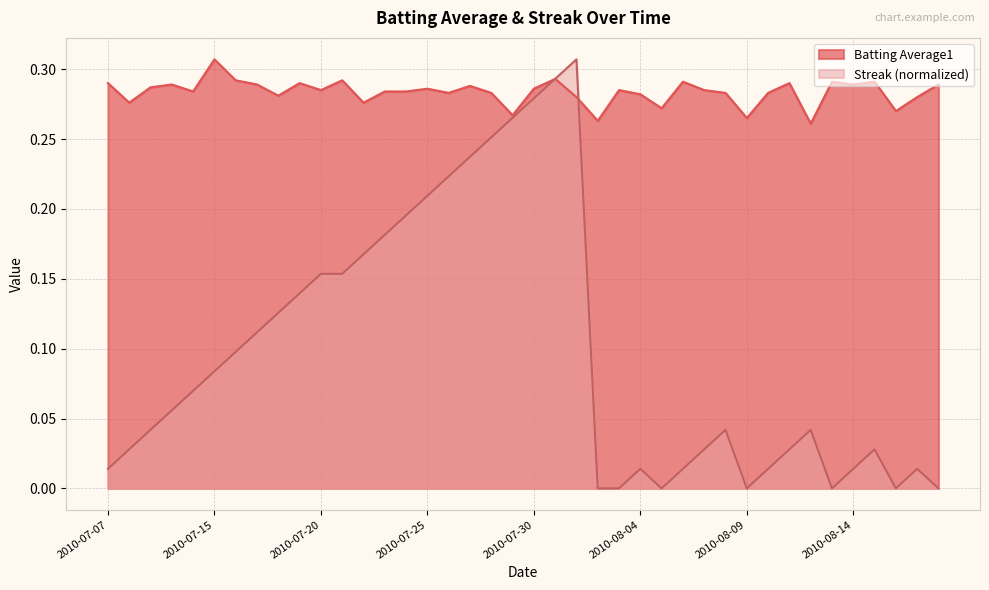

Is it true that Batting Average1 equals 0.3 at 2010-07-19?

True